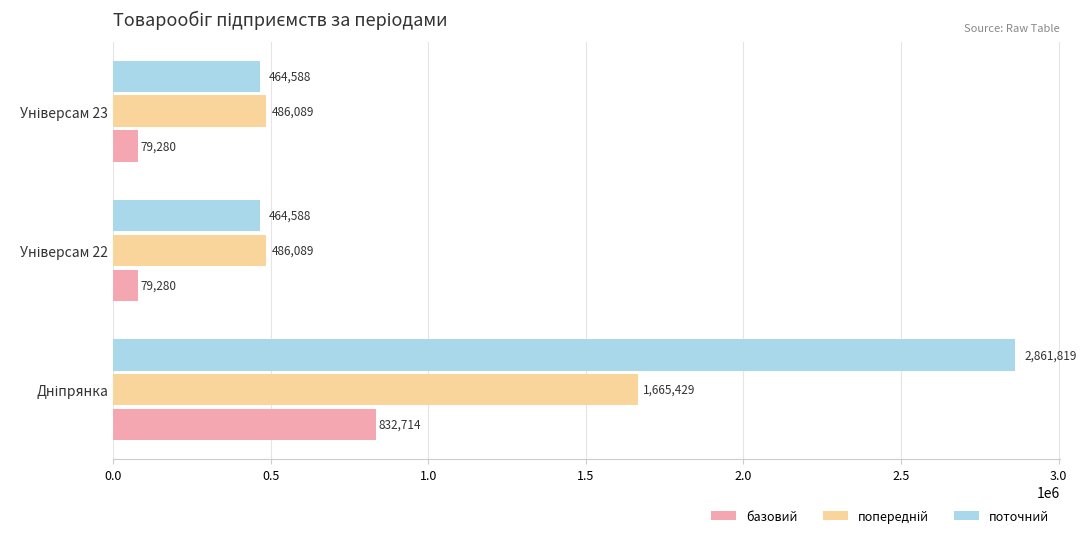

What is the sum of all поточний values?

3790995.0